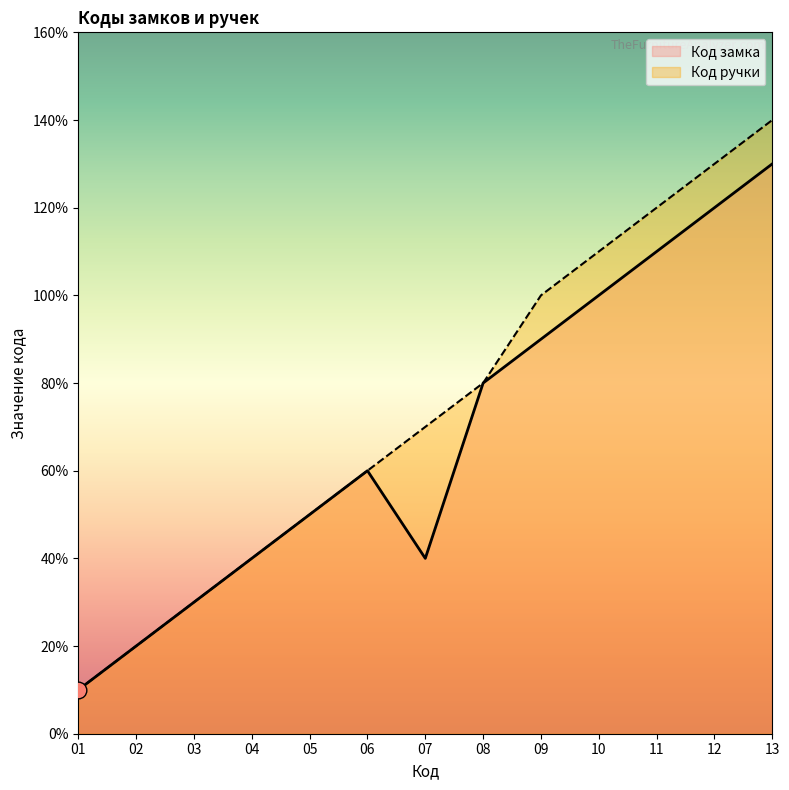

Reading left to right, extract all data points from this chart.

Код замка: 1	2	3	4	5	6	4	8	9	10	11	12	13
Код ручки: 1	2	3	4	5	6	7	8	10	11	12	13	14